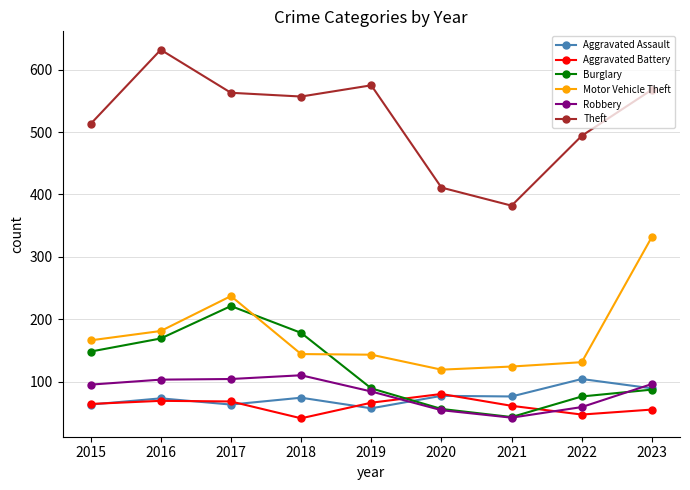

What is the lowest value of the Robbery series?

42